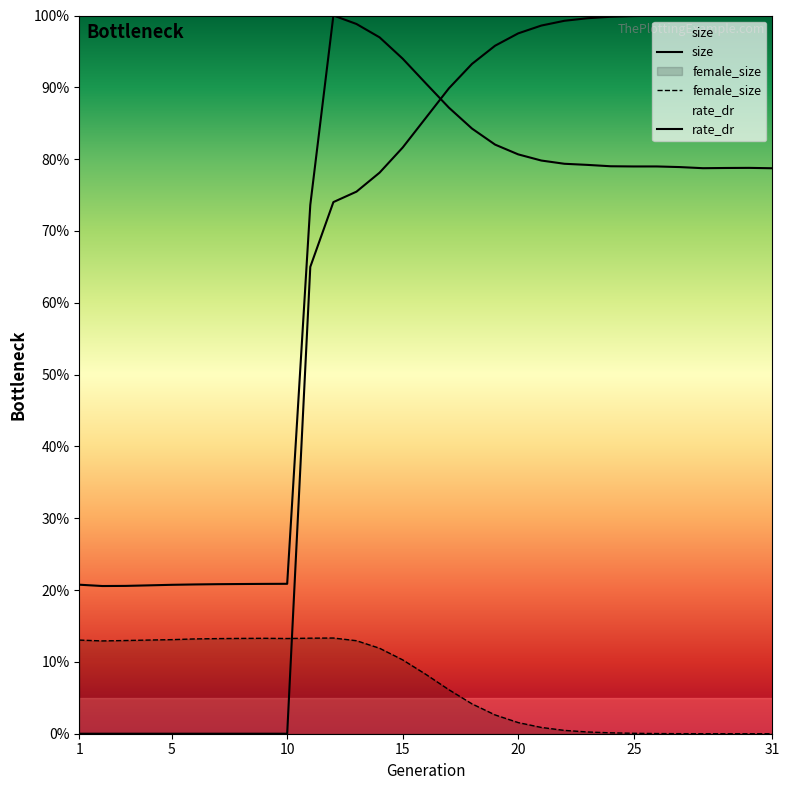

True or false: female_size and rate_dr intersect in this chart.

True